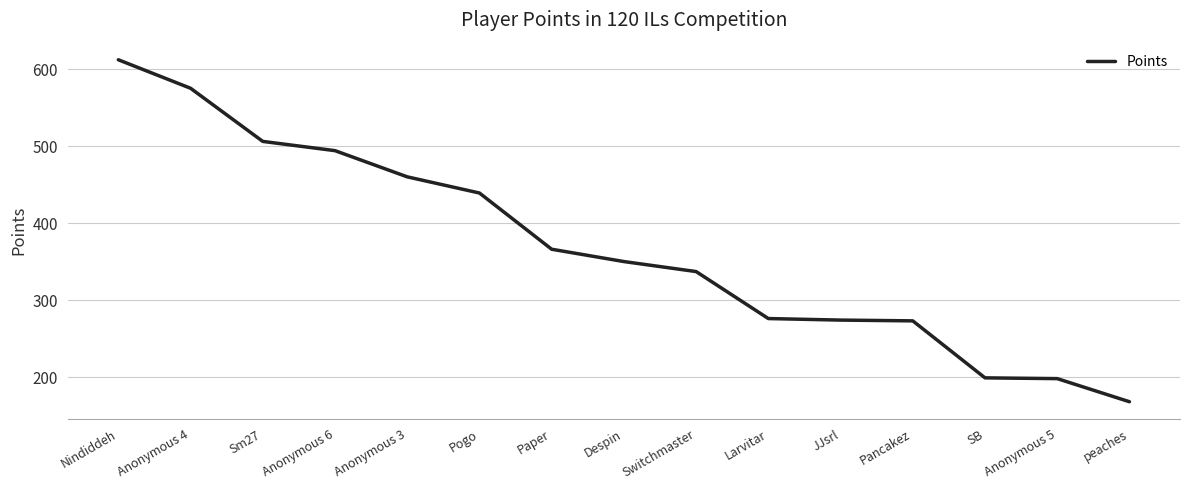

What is the change in value from Paper to Larvitar?

-90